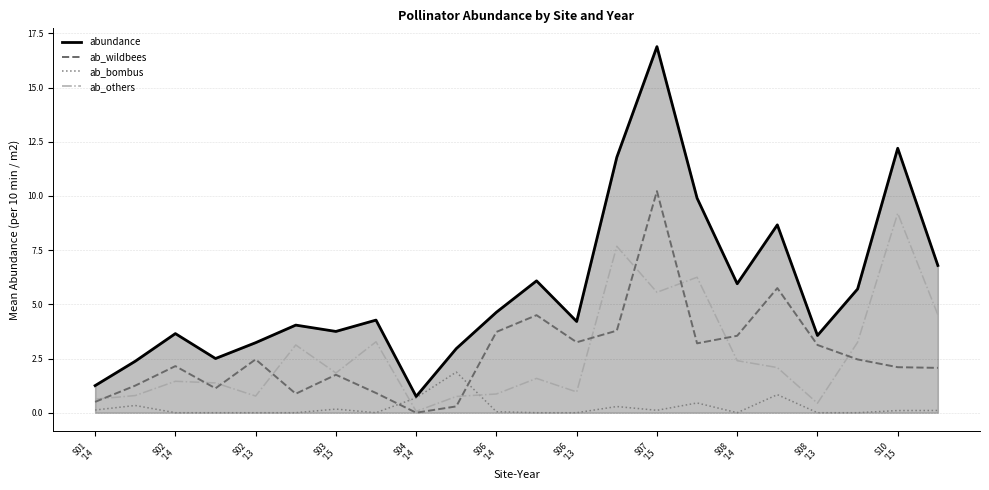

Rank the series by their maximum value, from lowest to highest.

ab_bombus, ab_others, ab_wildbees, abundance